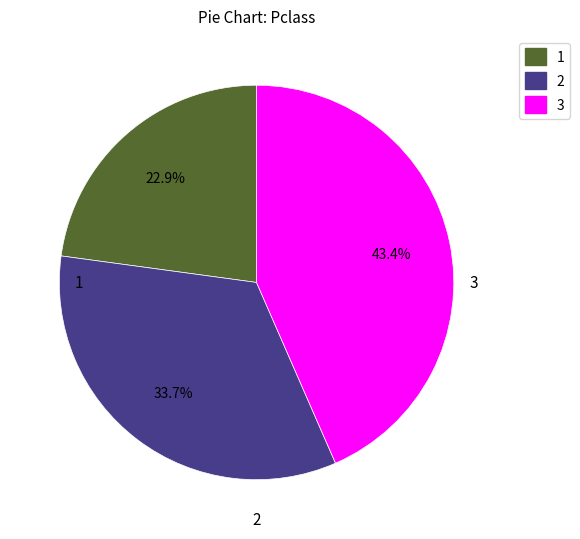

What portion of the pie excludes 2?

66.3%